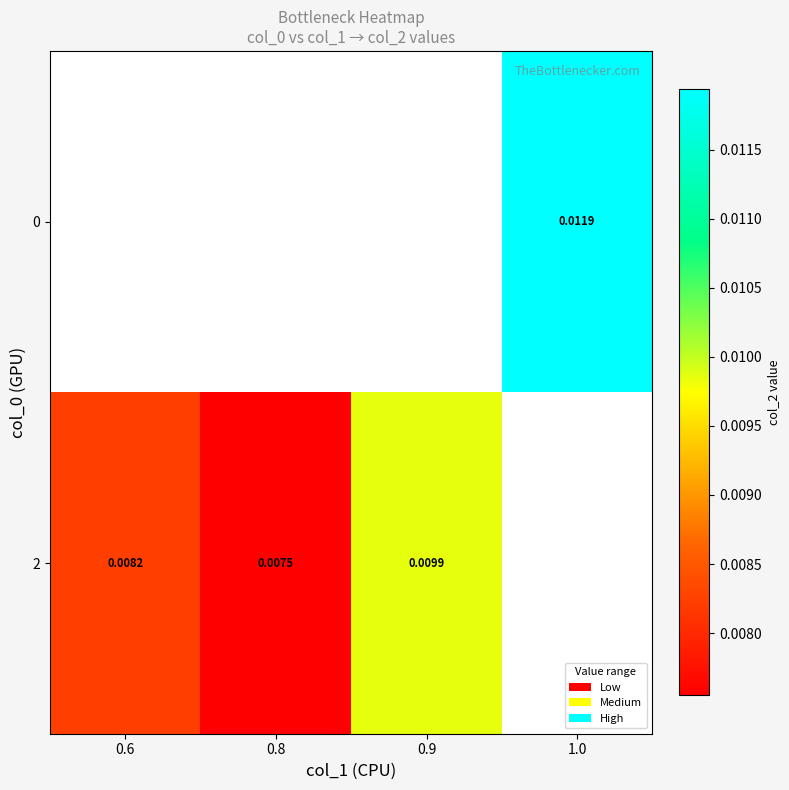

Which category has the lowest value across all series?

0.8